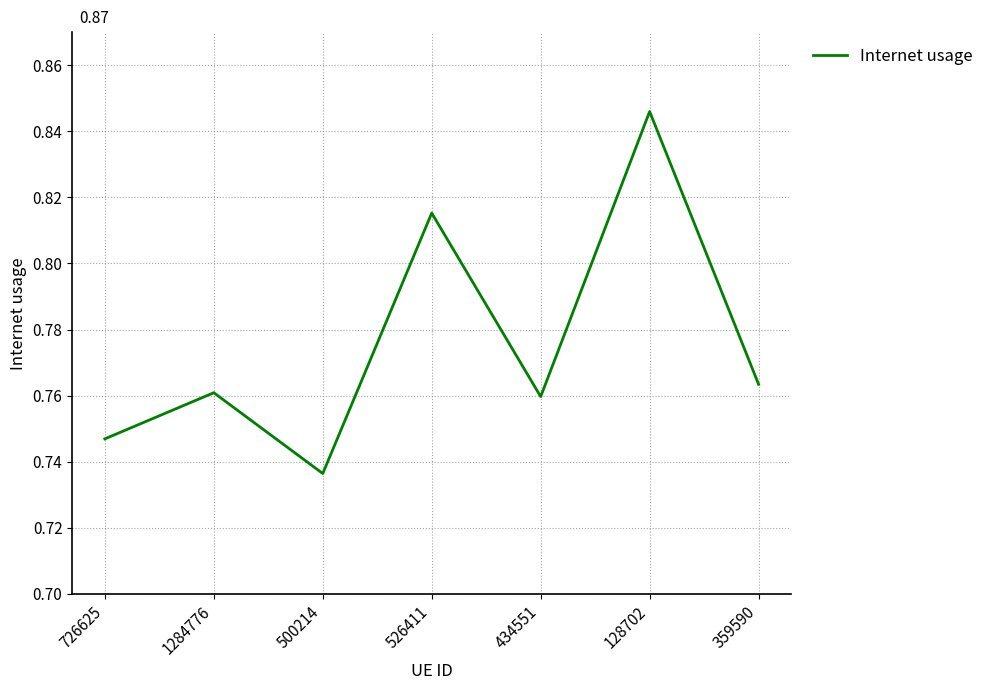

What is the sum of all values?

5.4